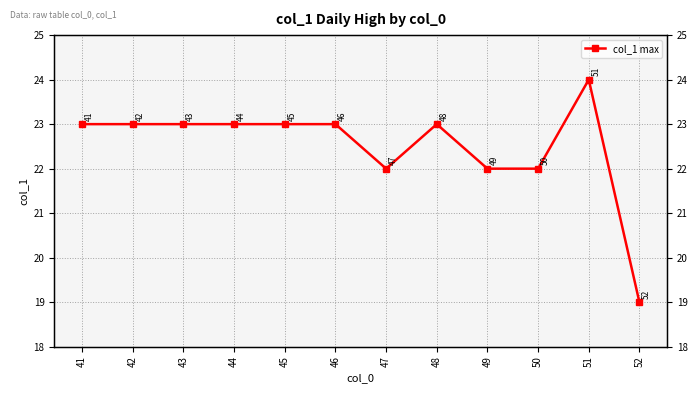

What is the change in value from 41 to 52?

-4